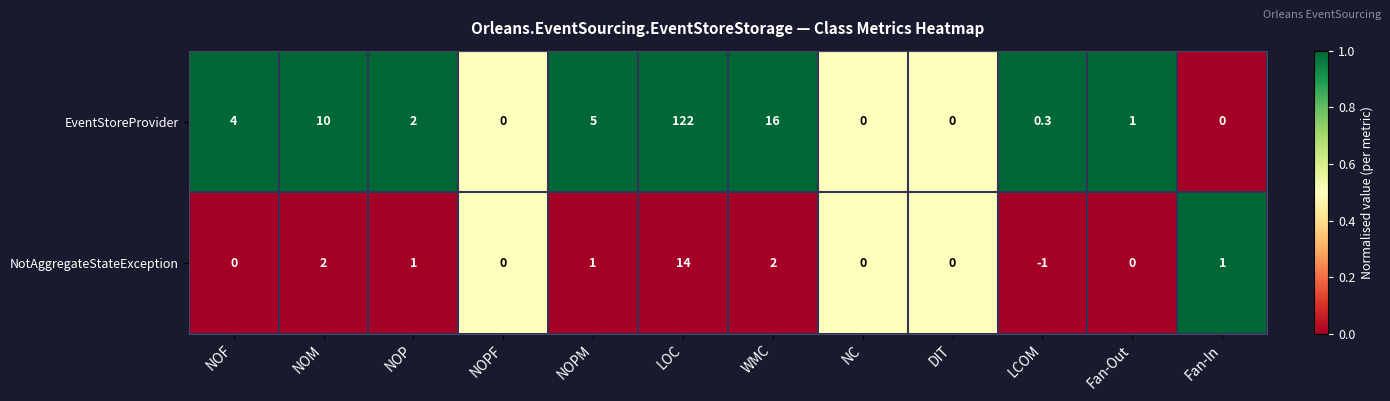

At which category is the sum across all series the highest?

LOC